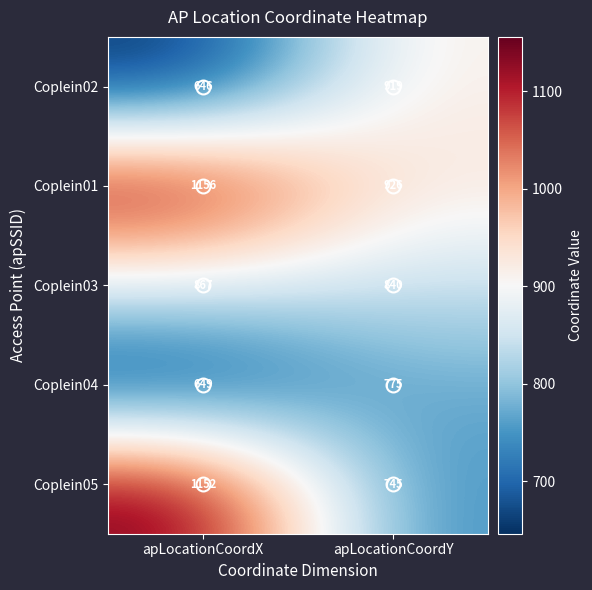

Which series has the largest total across all categories?

Coplein01